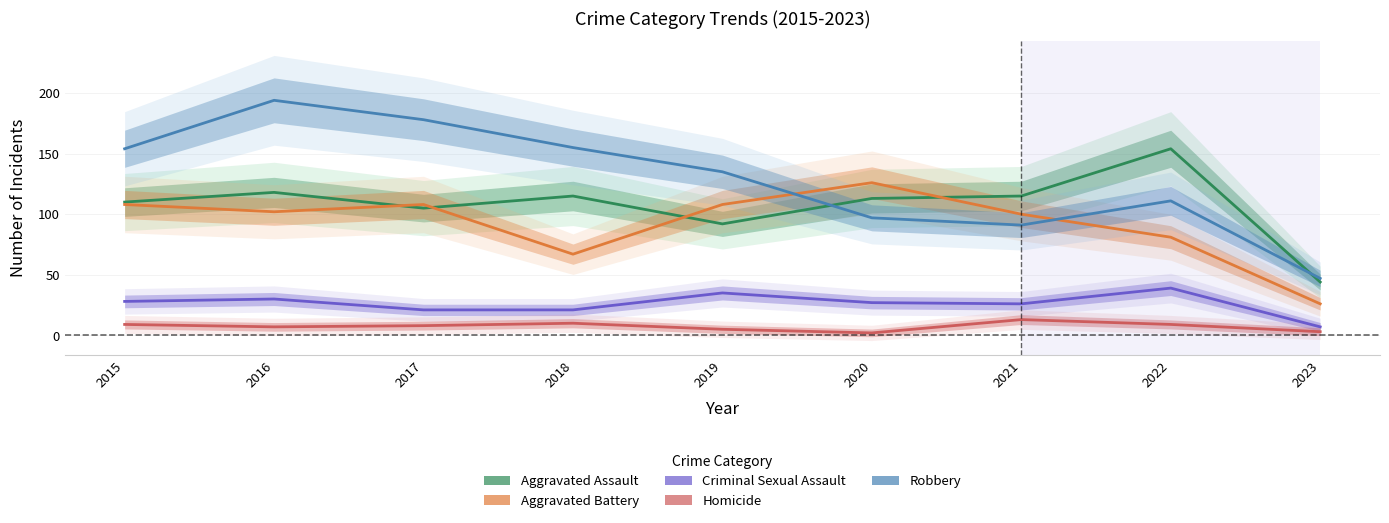

Which category has the highest value in the Aggravated Battery series?

2020